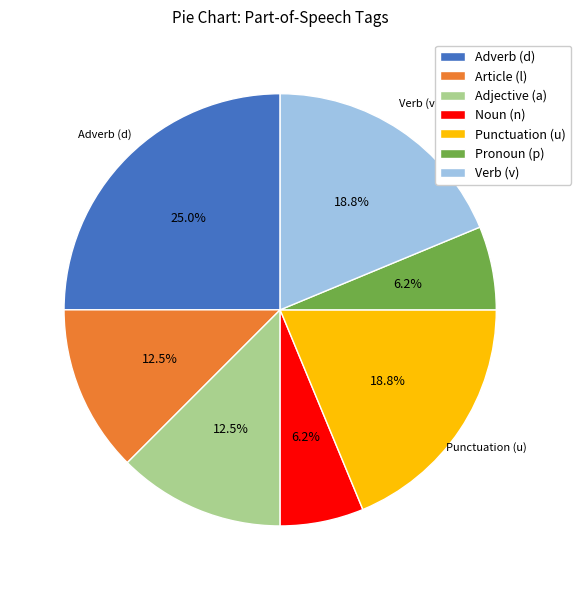

Which slice is the largest?

Adverb (d)